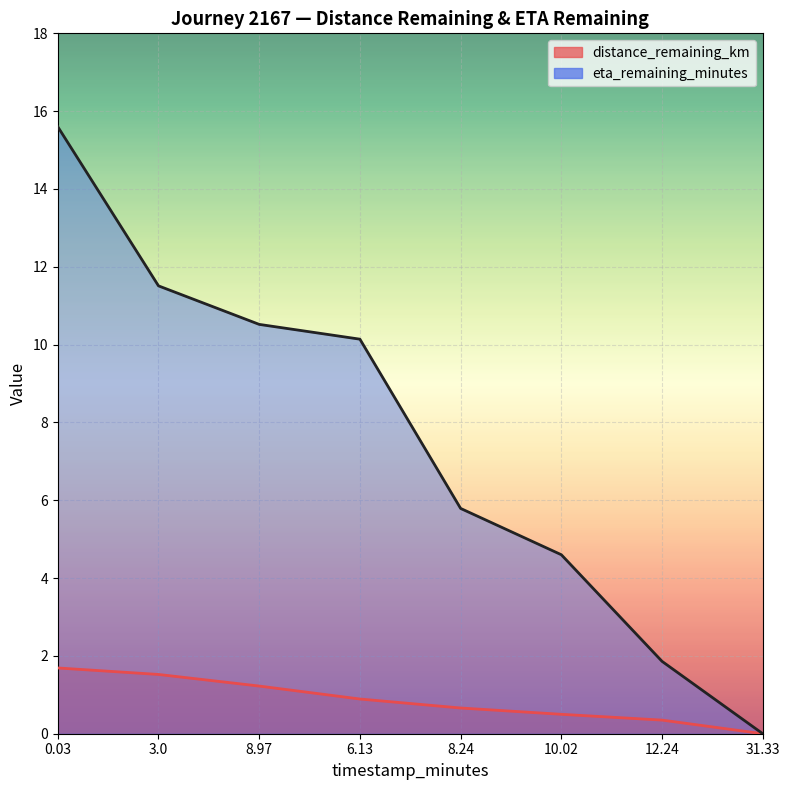

Reading right to left, list all the values displayed in this chart.

distance_remaining_km: 0.0	0.3	0.5	0.7	0.9	1.2	1.5	1.7
eta_remaining_minutes: 0.0	1.9	4.6	5.8	10.1	10.5	11.5	15.6